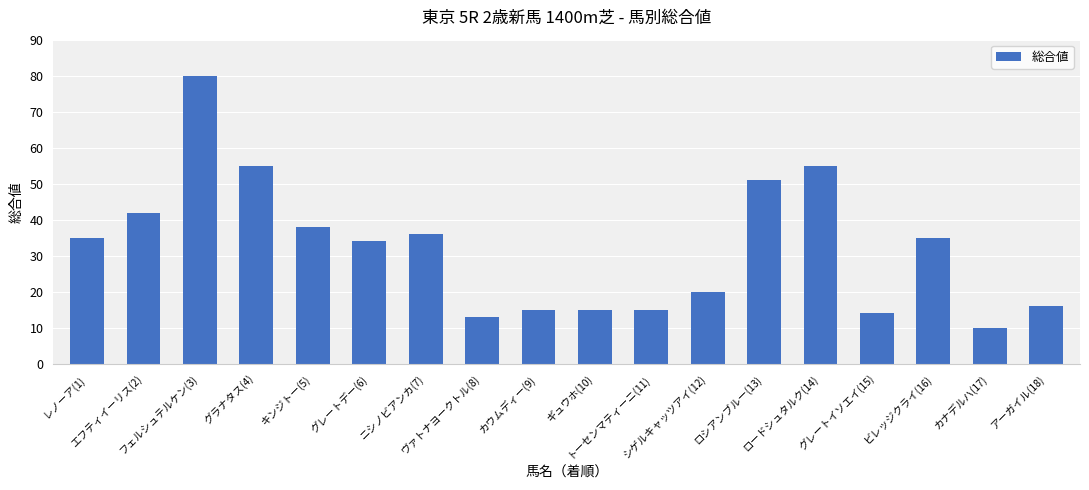

What is the sum of all values?

579